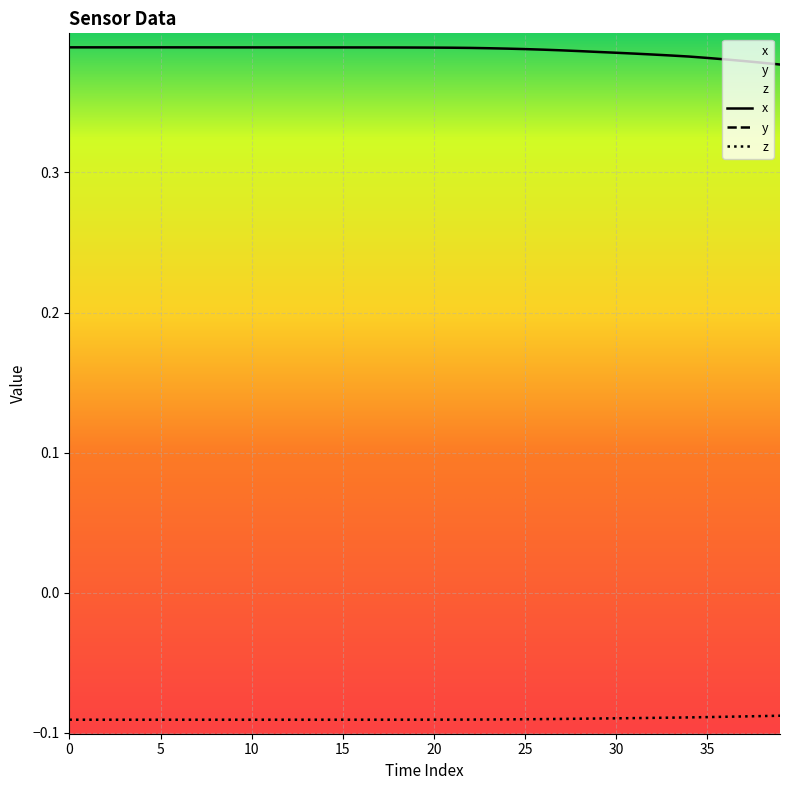

Reading left to right, list all the values displayed in this chart.

x: 0.4	0.4	0.4	0.4	0.4	0.4	0.4	0.4	0.4	0.4	0.4	0.4	0.4	0.4	0.4	0.4	0.4	0.4	0.4	0.4	0.4	0.4	0.4	0.4	0.4	0.4	0.4	0.4	0.4	0.4	0.4	0.4	0.4	0.4	0.4	0.4	0.4	0.4	0.4	0.4
y: -0.1	-0.1	-0.1	-0.1	-0.1	-0.1	-0.1	-0.1	-0.1	-0.1	-0.1	-0.1	-0.1	-0.1	-0.1	-0.1	-0.1	-0.1	-0.1	-0.1	-0.1	-0.1	-0.1	-0.1	-0.1	-0.1	-0.1	-0.1	-0.1	-0.1	-0.1	-0.1	-0.1	-0.1	-0.1	-0.1	-0.1	-0.1	-0.1	-0.1
z: -0.1	-0.1	-0.1	-0.1	-0.1	-0.1	-0.1	-0.1	-0.1	-0.1	-0.1	-0.1	-0.1	-0.1	-0.1	-0.1	-0.1	-0.1	-0.1	-0.1	-0.1	-0.1	-0.1	-0.1	-0.1	-0.1	-0.1	-0.1	-0.1	-0.1	-0.1	-0.1	-0.1	-0.1	-0.1	-0.1	-0.1	-0.1	-0.1	-0.1